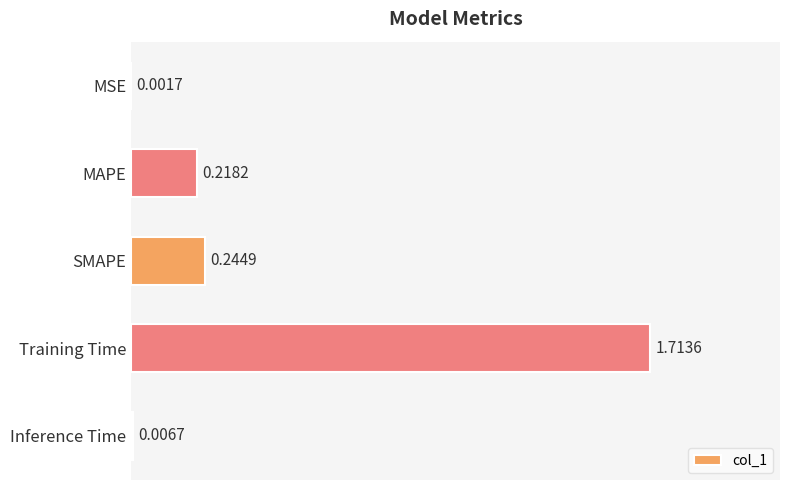

What is the change in value from MAPE to Training Time?

+1.5